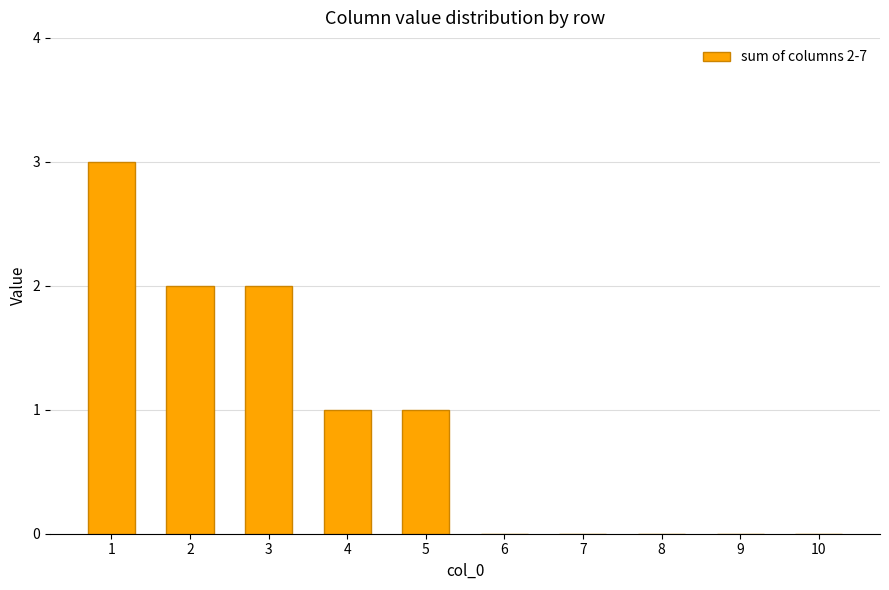

Is it true that the value at 3 is 1?

False